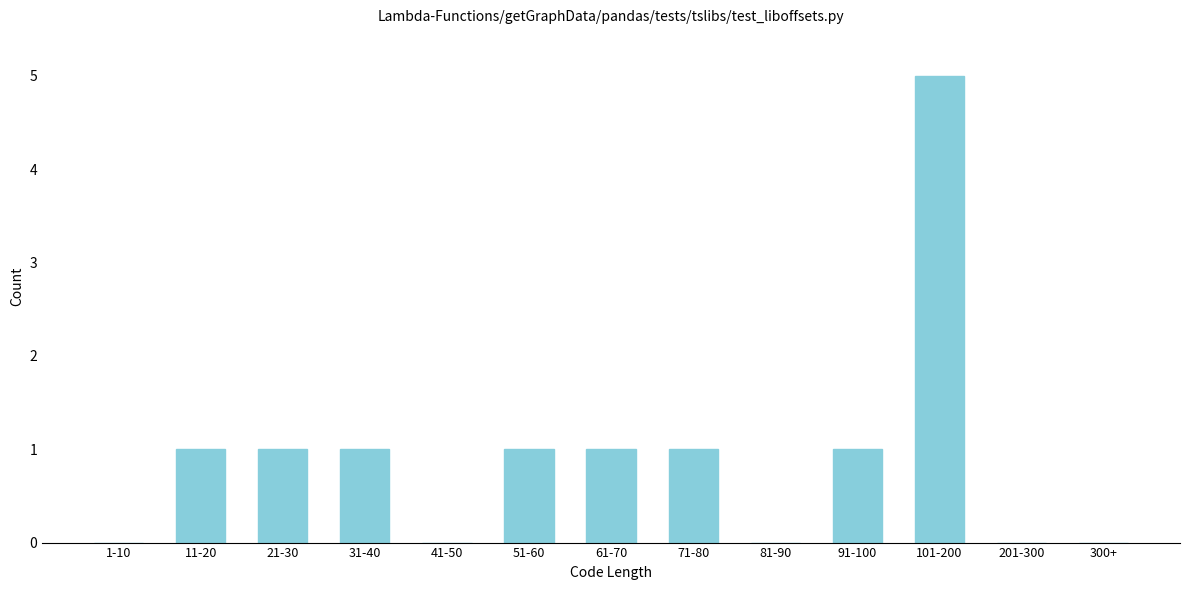

Reading left to right, transcribe all the data shown in this chart.

1-10=0	11-20=1	21-30=1	31-40=1	41-50=0	51-60=1	61-70=1	71-80=1	81-90=0	91-100=1	101-200=5	201-300=0	300+=0